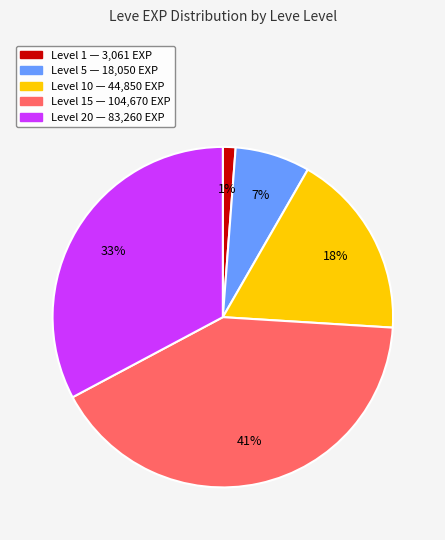

To the nearest percent, what is the average slice percentage?

20%